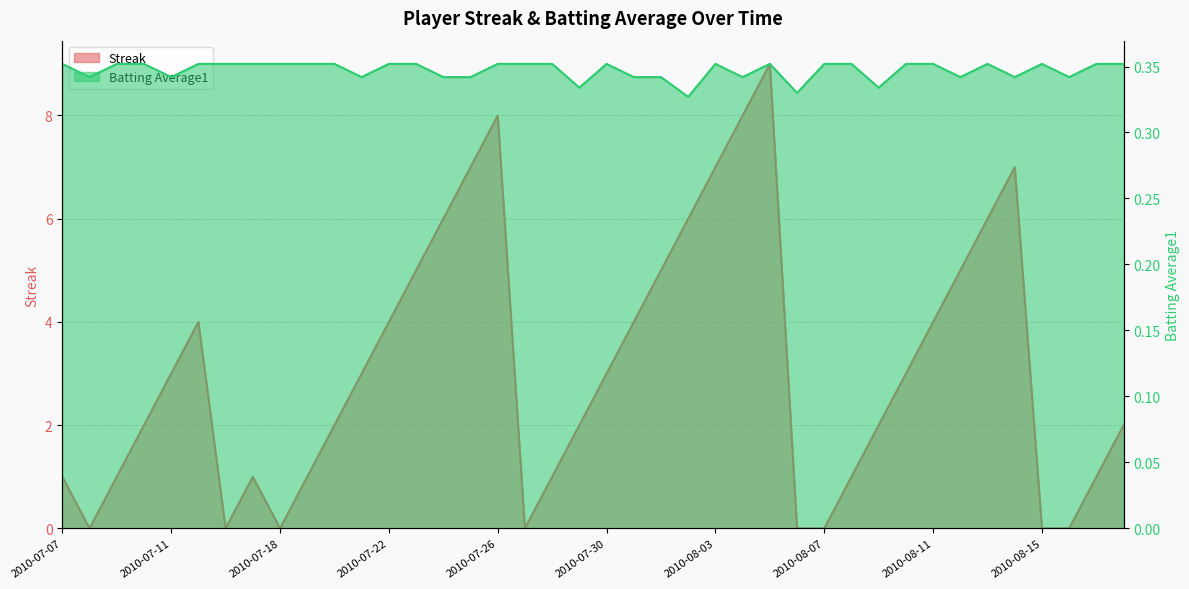

Where is the first local maximum for Streak?

2010-07-15